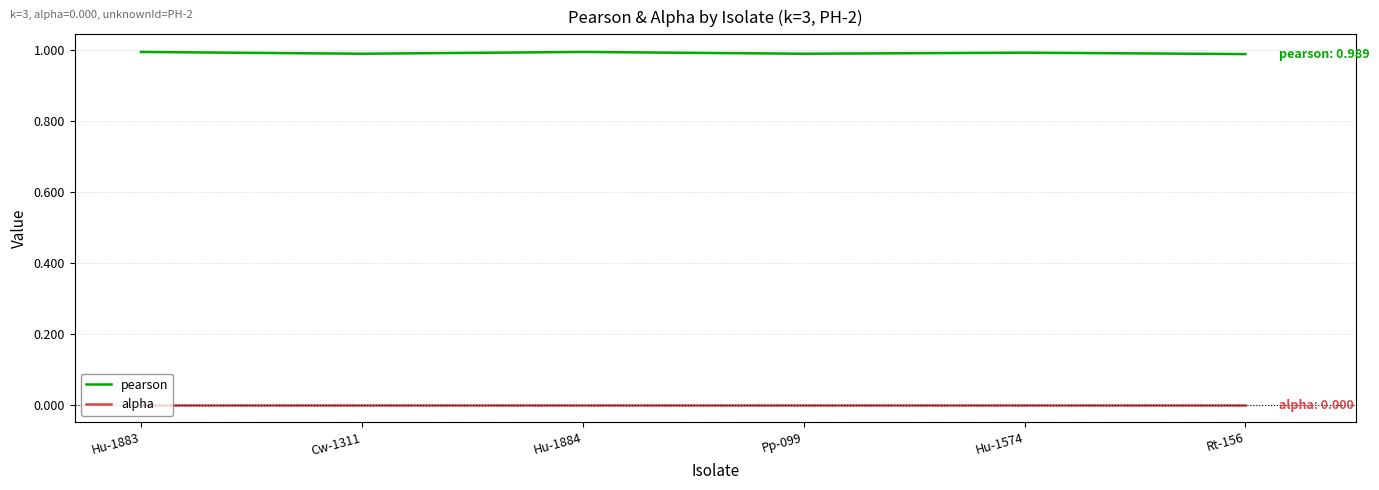

Which series has the largest total across all categories?

pearson